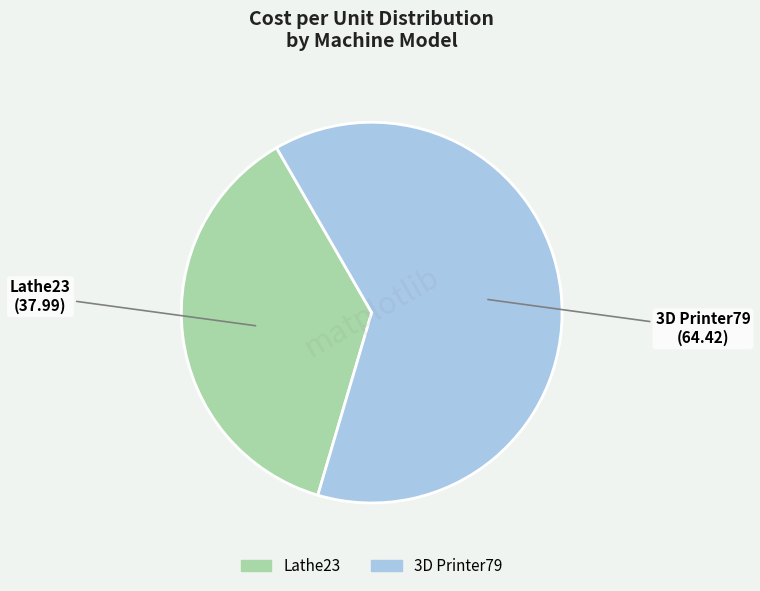

The Lathe23 slice represents 37% of the pie. True or false?

True